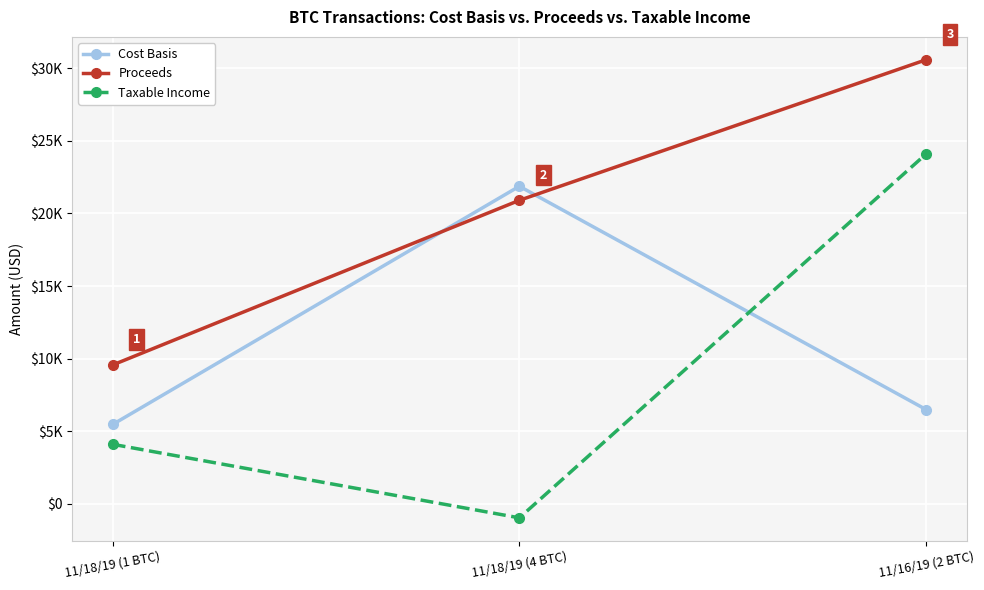

Reading left to right, list all the values displayed in this chart.

Cost Basis: 11/18/19 (1 BTC)=5468	11/18/19 (4 BTC)=21872	11/16/19 (2 BTC)=6494
Proceeds: 11/18/19 (1 BTC)=9565	11/18/19 (4 BTC)=20904	11/16/19 (2 BTC)=30584
Taxable Income: 11/18/19 (1 BTC)=4097	11/18/19 (4 BTC)=-968	11/16/19 (2 BTC)=24090